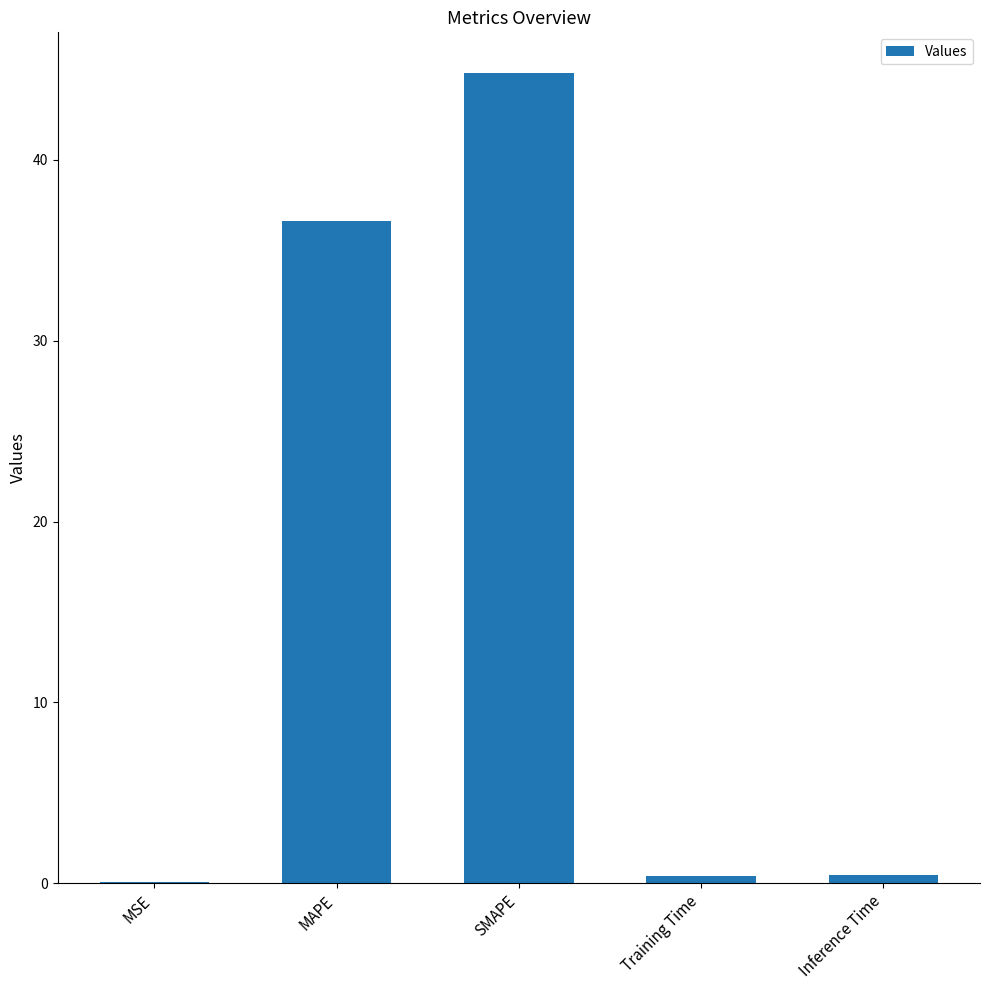

Between SMAPE and Inference Time, which is larger?

SMAPE